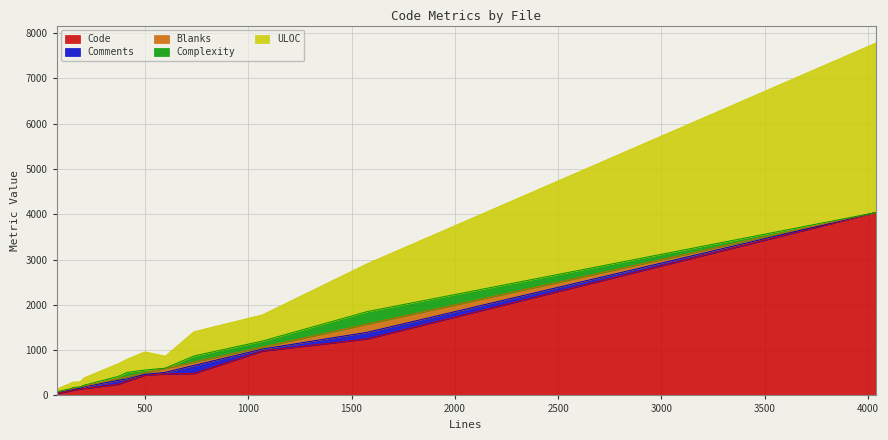

The value of Code at SlashCommands.tsx is 1383. True or false?

False